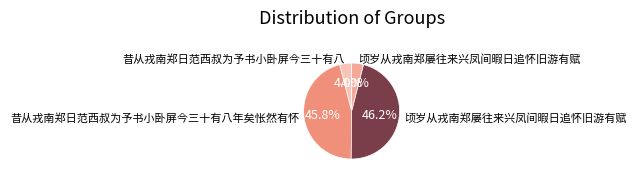

How many segments does this pie chart have?

4